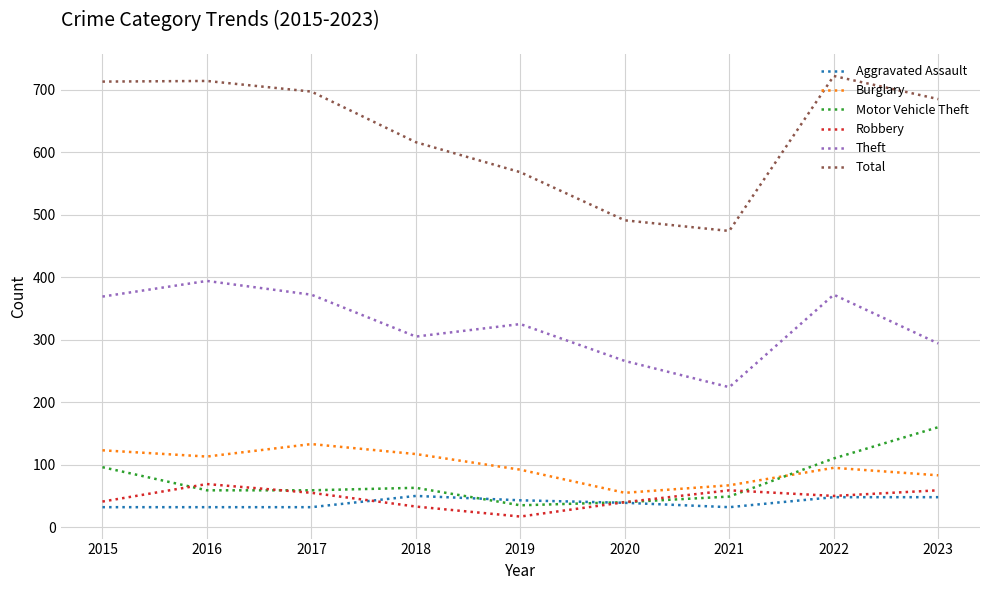

Which series changed the most between 2018 and 2020?

Total